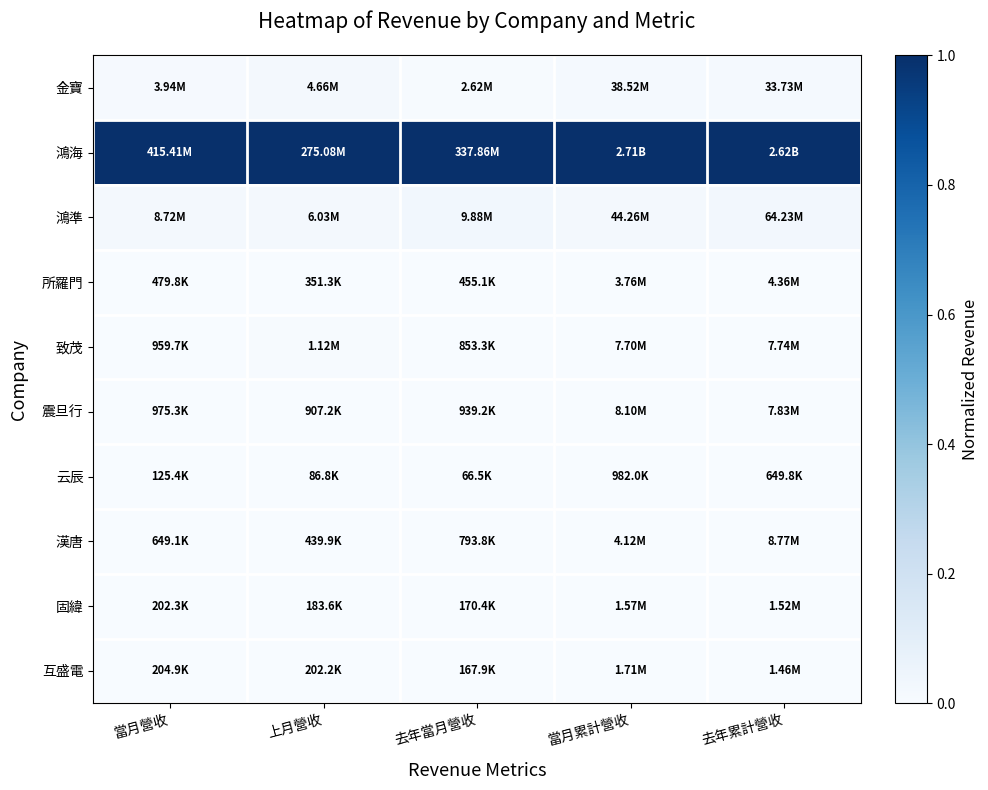

Reading left to right, what are all the values shown in this chart?

金寶: 當月營收=0.0	上月營收=0.0	去年當月營收=0.0	當月累計營收=0.0	去年累計營收=0.0
鴻海: 當月營收=1.0	上月營收=1.0	去年當月營收=1.0	當月累計營收=1.0	去年累計營收=1.0
鴻準: 當月營收=0.0	上月營收=0.0	去年當月營收=0.0	當月累計營收=0.0	去年累計營收=0.0
所羅門: 當月營收=0.0	上月營收=0.0	去年當月營收=0.0	當月累計營收=0.0	去年累計營收=0.0
致茂: 當月營收=0.0	上月營收=0.0	去年當月營收=0.0	當月累計營收=0.0	去年累計營收=0.0
震旦行: 當月營收=0.0	上月營收=0.0	去年當月營收=0.0	當月累計營收=0.0	去年累計營收=0.0
云辰: 當月營收=0.0	上月營收=0.0	去年當月營收=0.0	當月累計營收=0.0	去年累計營收=0.0
漢唐: 當月營收=0.0	上月營收=0.0	去年當月營收=0.0	當月累計營收=0.0	去年累計營收=0.0
固緯: 當月營收=0.0	上月營收=0.0	去年當月營收=0.0	當月累計營收=0.0	去年累計營收=0.0
互盛電: 當月營收=0.0	上月營收=0.0	去年當月營收=0.0	當月累計營收=0.0	去年累計營收=0.0